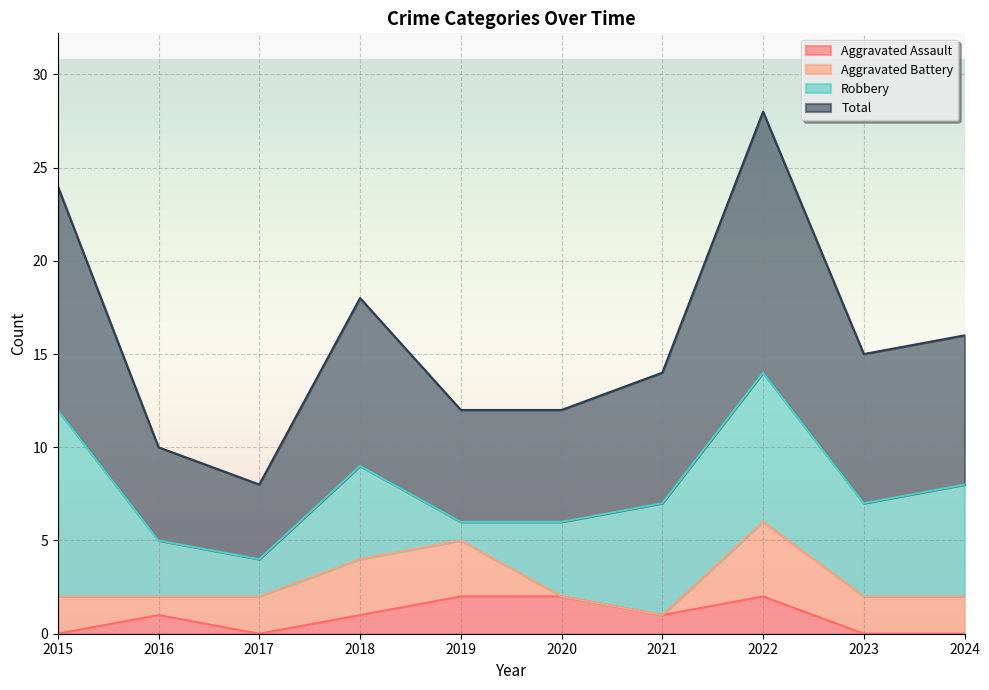

What is the value of the Total point at the 5th from the left?

12